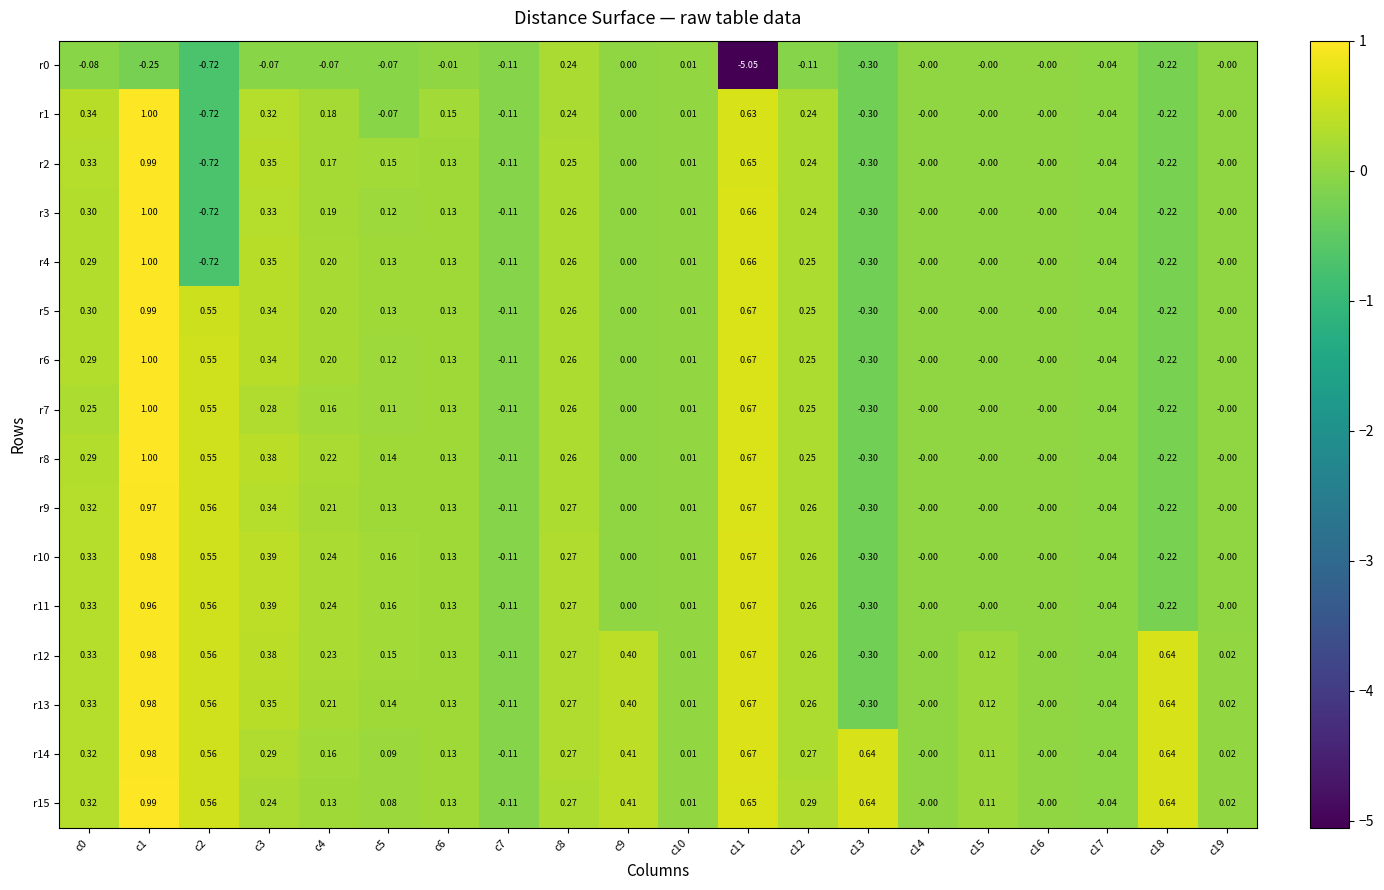

Is the value of r7 at c2 greater than the value of r1 at c17?

Yes